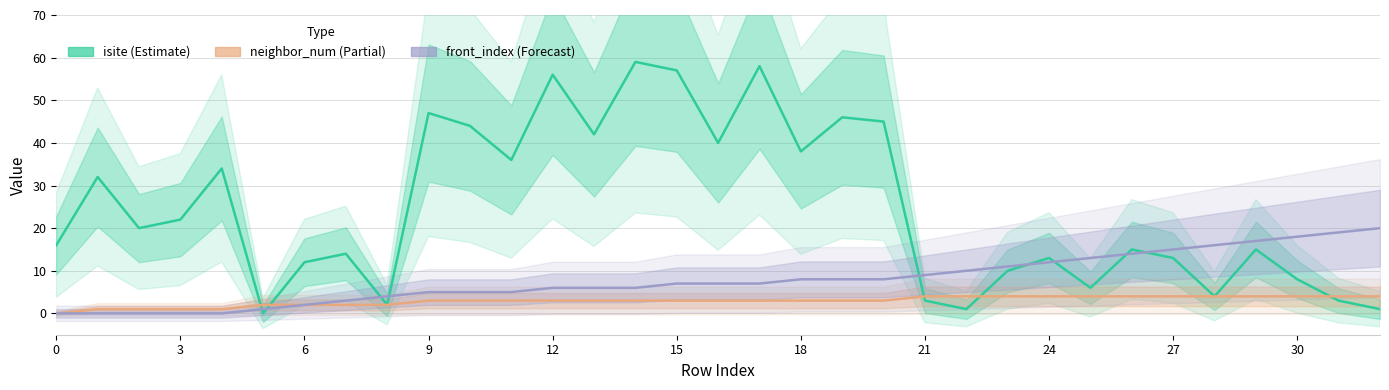

The isite (Estimate) series shows 15 at 26. True or false?

True